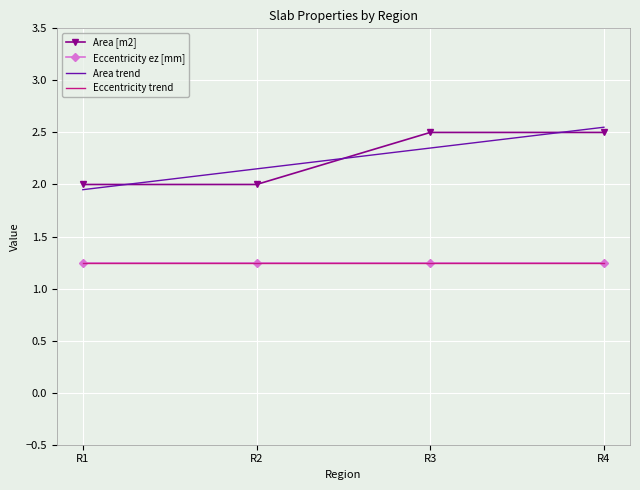

Which category has the highest value across all series?

R3